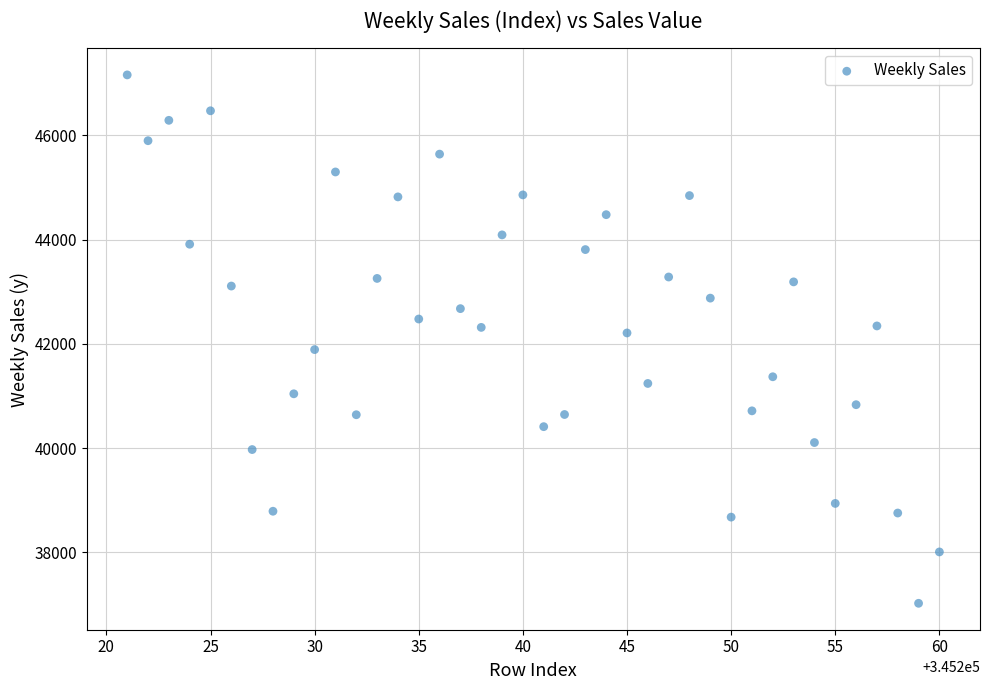

What is the range of Y values (max minus min)?

10132.6